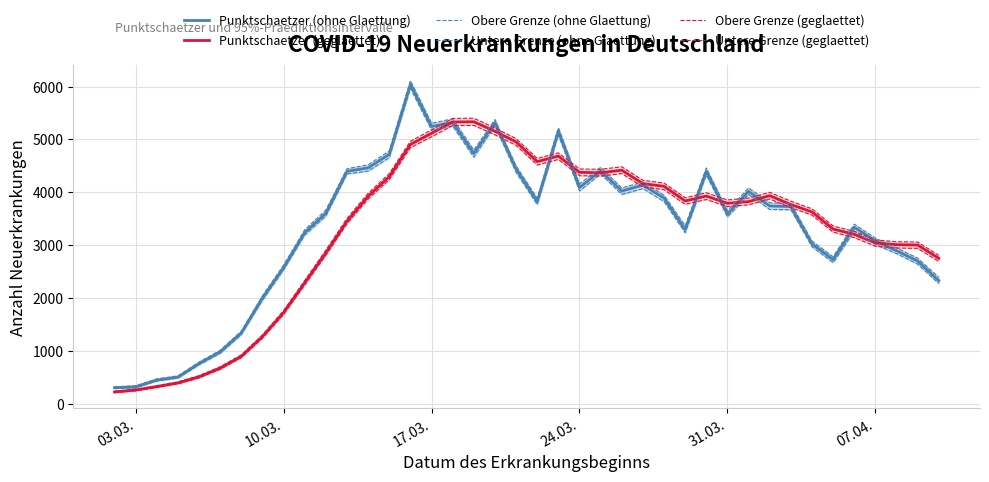

At 24.03., list the series in order from largest to smallest.

Obere Grenze (geglaettet), Punktschaetzer (geglaettet), Untere Grenze (geglaettet), Obere Grenze (ohne Glaettung), Punktschaetzer (ohne Glaettung), Untere Grenze (ohne Glaettung)